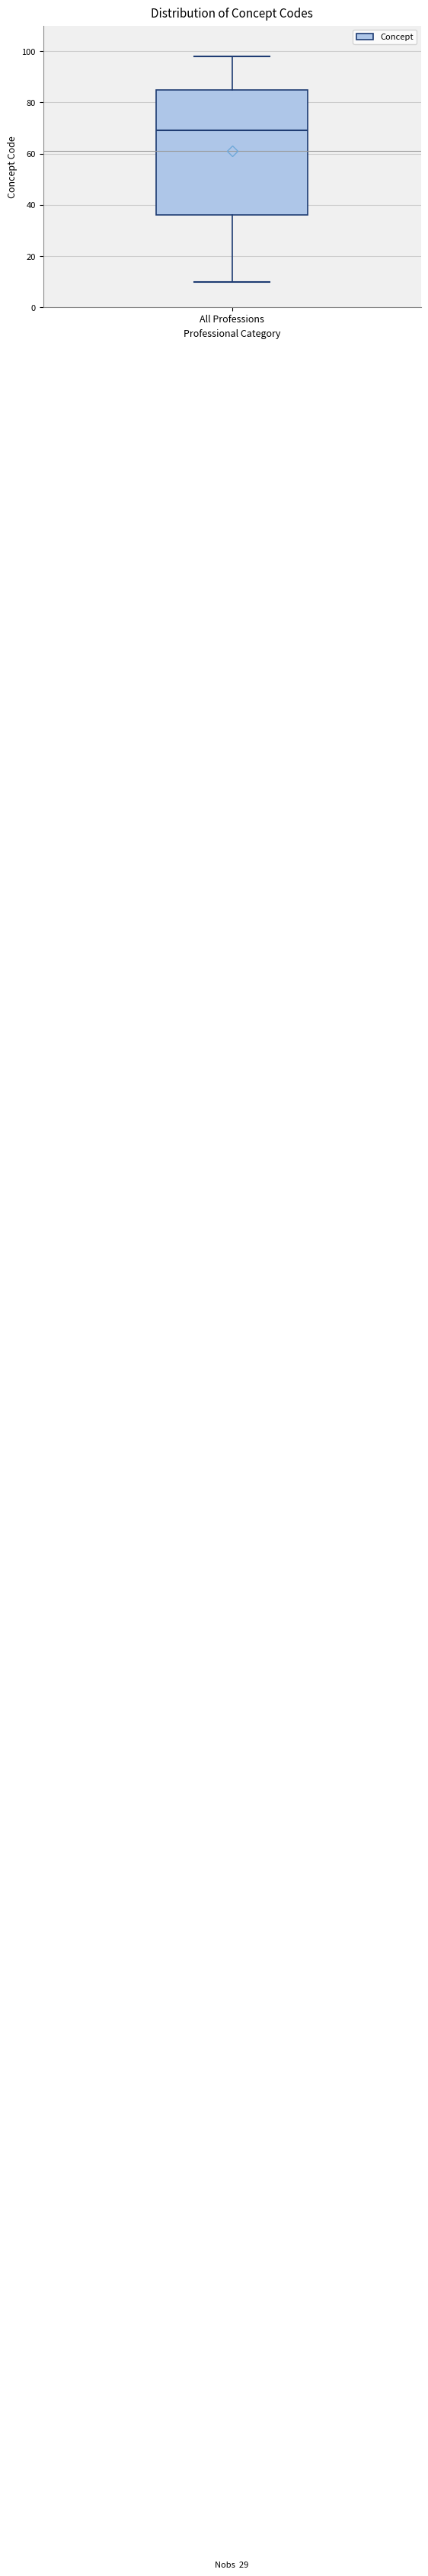

Read this box plot against the y-axis: the position of the median line, the range covered by the box, and the ends of both whiskers. The values are not printed on the chart, so give them approximately, as read against the axis.

median 70, box 36 to 86, whiskers 10 to 98